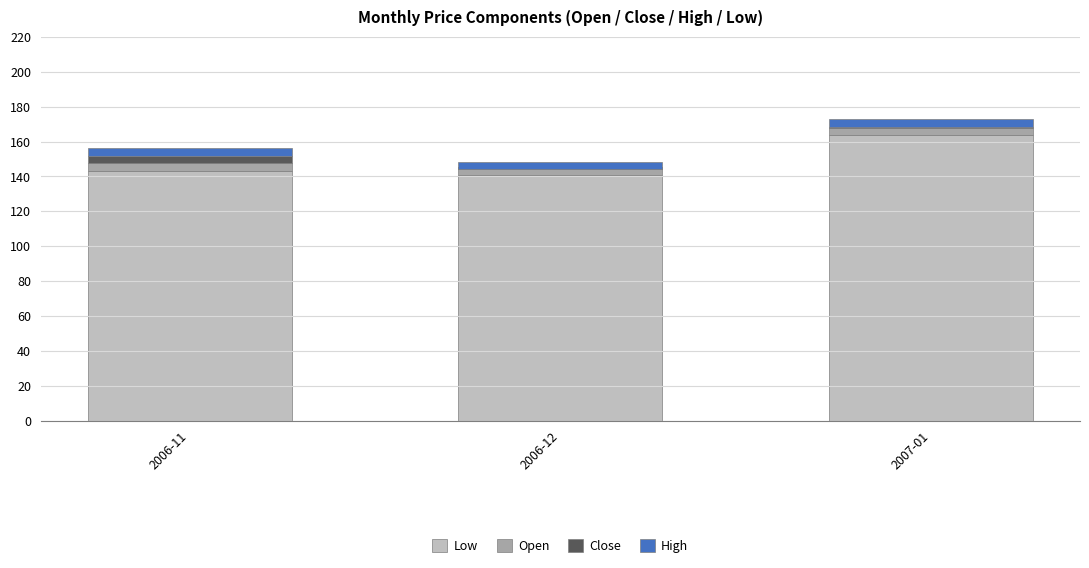

What is the sum of the Close values at 2006-11 and 2007-01?

4.7